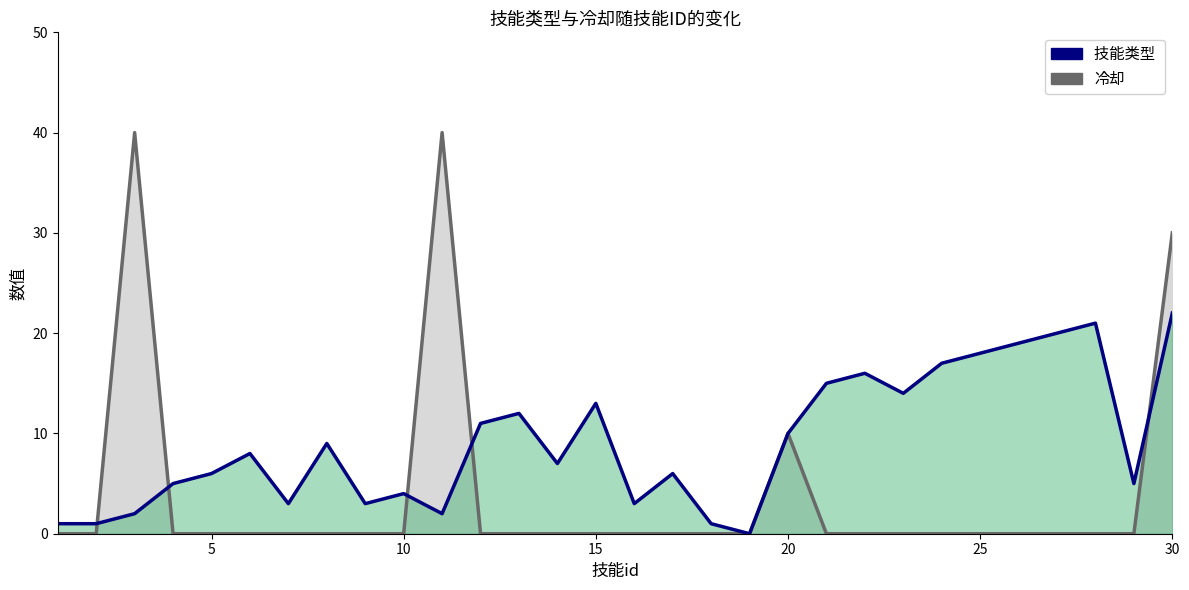

After their last crossing, which series has the higher values: 冷却 or 技能类型?

冷却